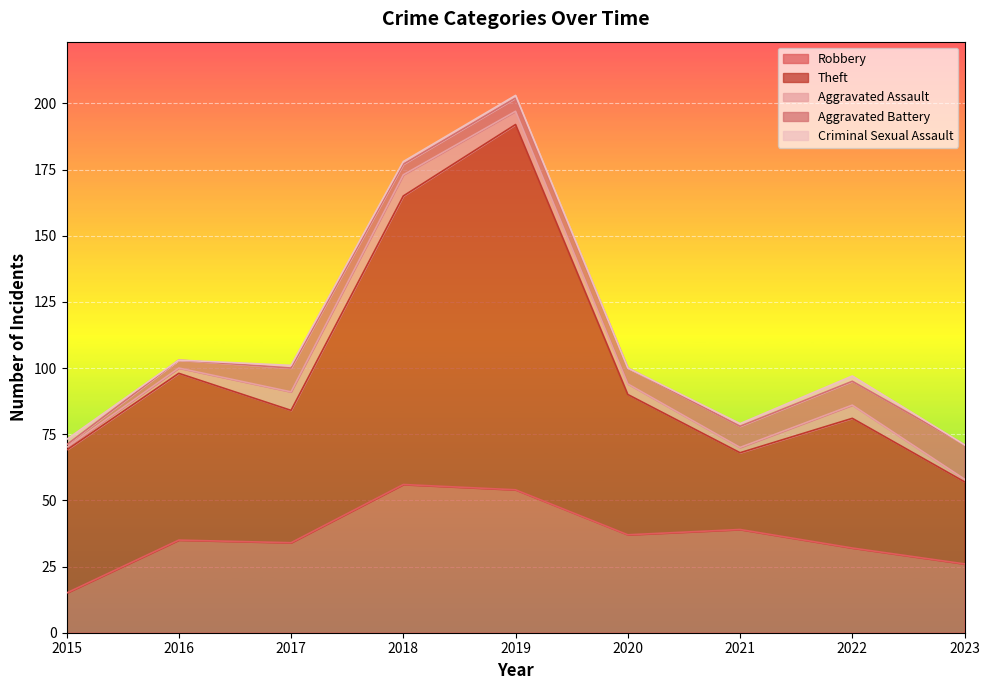

True or false: Criminal Sexual Assault and Aggravated Battery cross at least once.

True